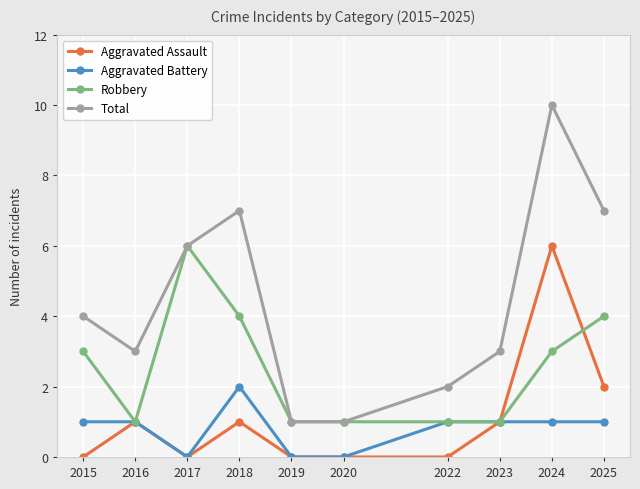

At which label does Aggravated Battery reach its peak?

2018